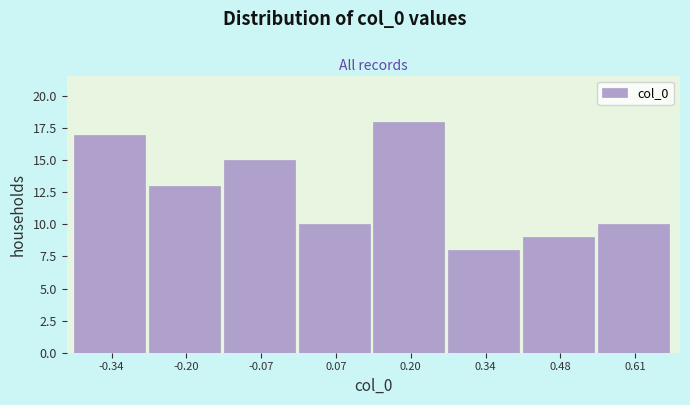

Reading left to right, transcribe this chart: for each bar, give the range it covers on the x-axis and its height. Neither the bar edges nor the heights are printed on the chart, so give them approximately, as read against the axes.

-0.40 to -0.28: 17
-0.28 to -0.14: 13
-0.14 to 0.00: 15
0.00 to 0.14: 10
0.14 to 0.28: 18
0.28 to 0.40: 8
0.40 to 0.54: 9
0.54 to 0.68: 10